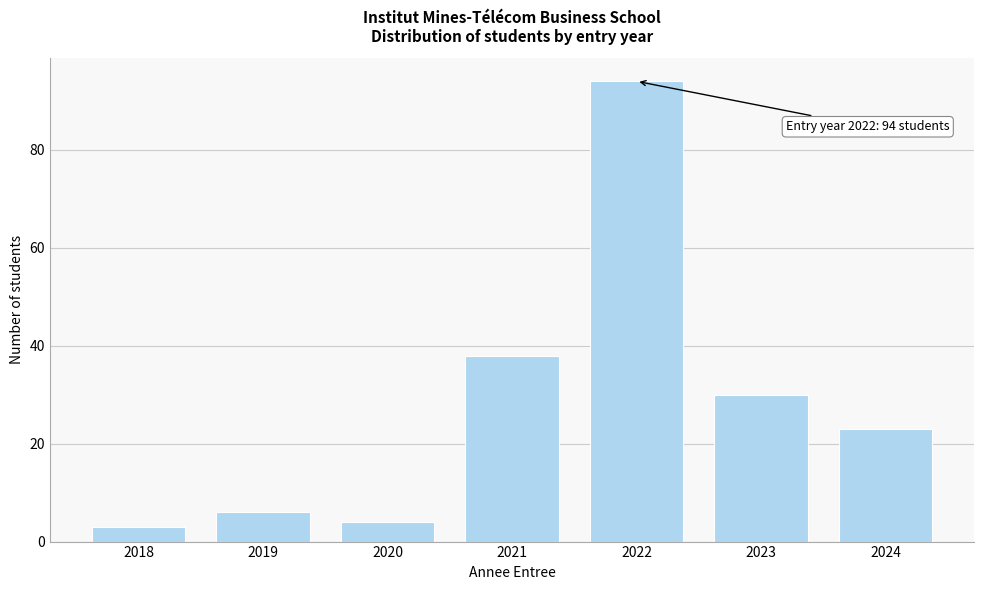

Reading left to right, extract all data points from this chart.

3	6	4	38	94	30	23